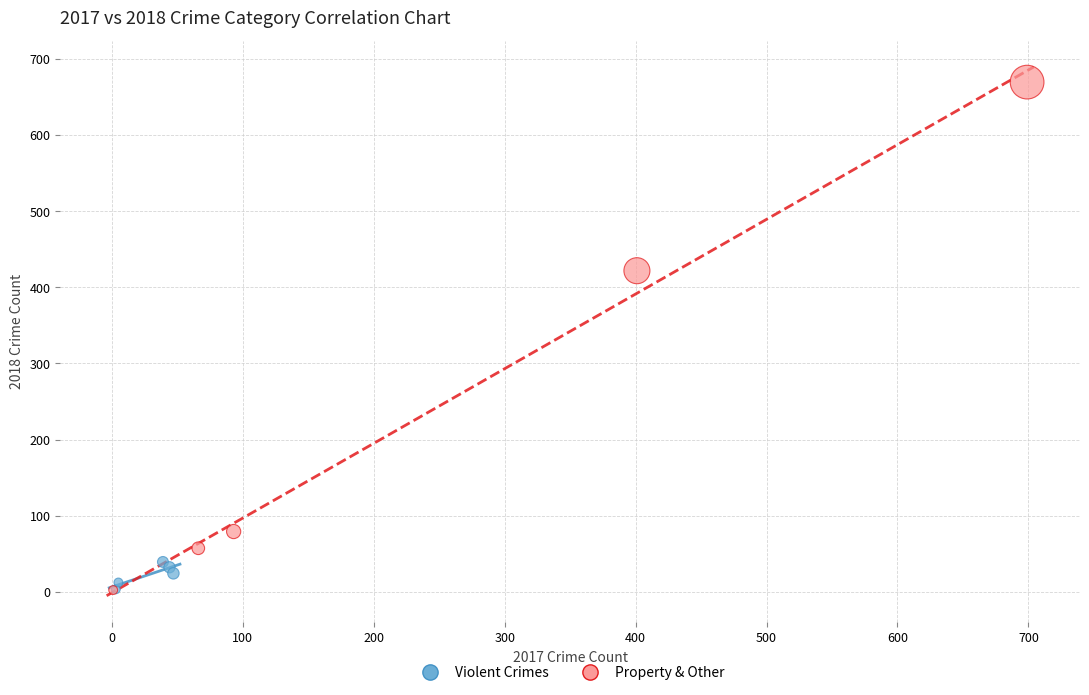

Which series contains the highest Y value?

Property & Other